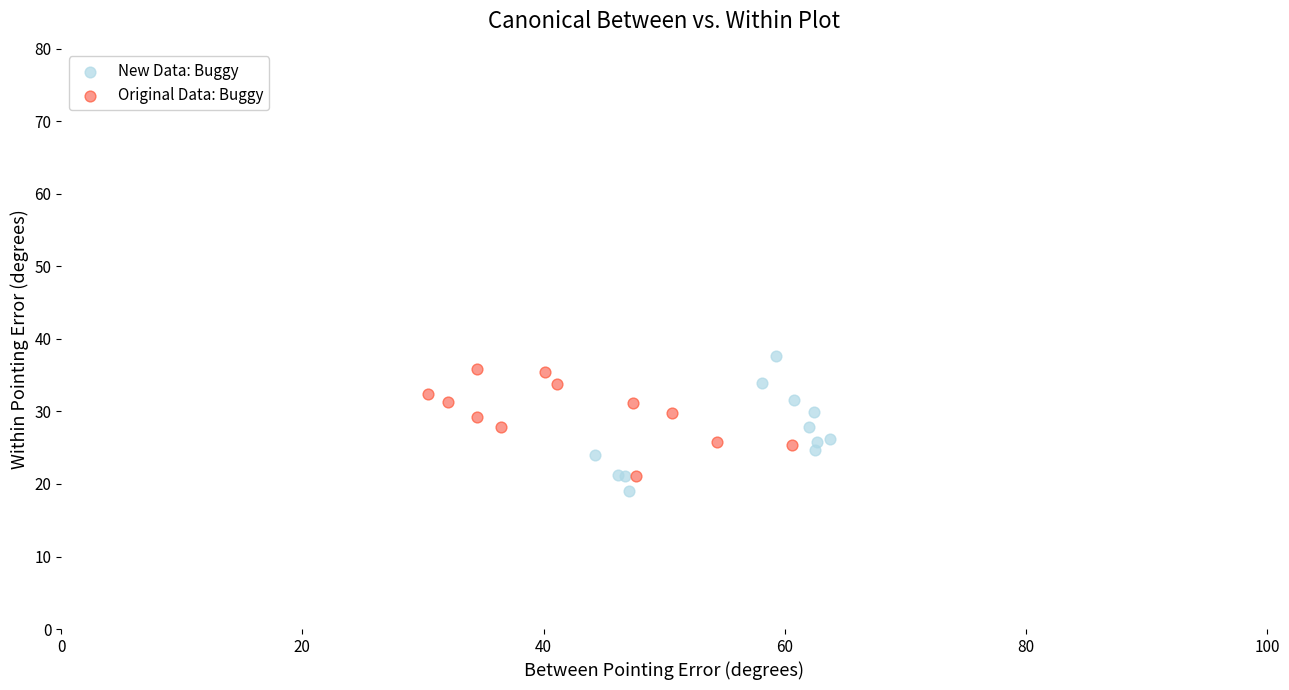

Which series has the widest spread of Y values?

New Data: Buggy